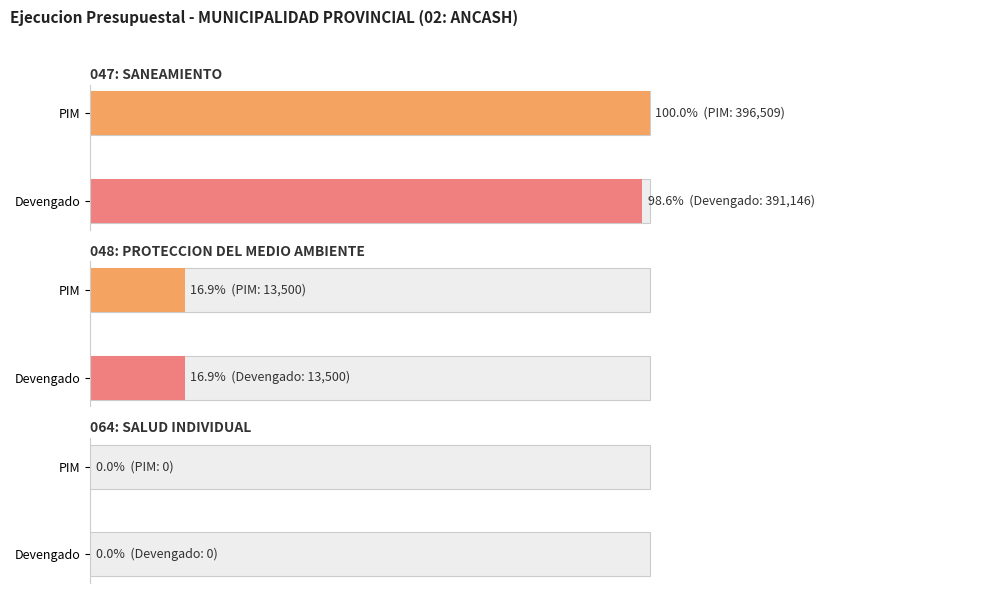

Is it true that ejecucion_devengado equals 13500.0 at 048: PROTECCION DEL MEDIO AMBIENTE?

True